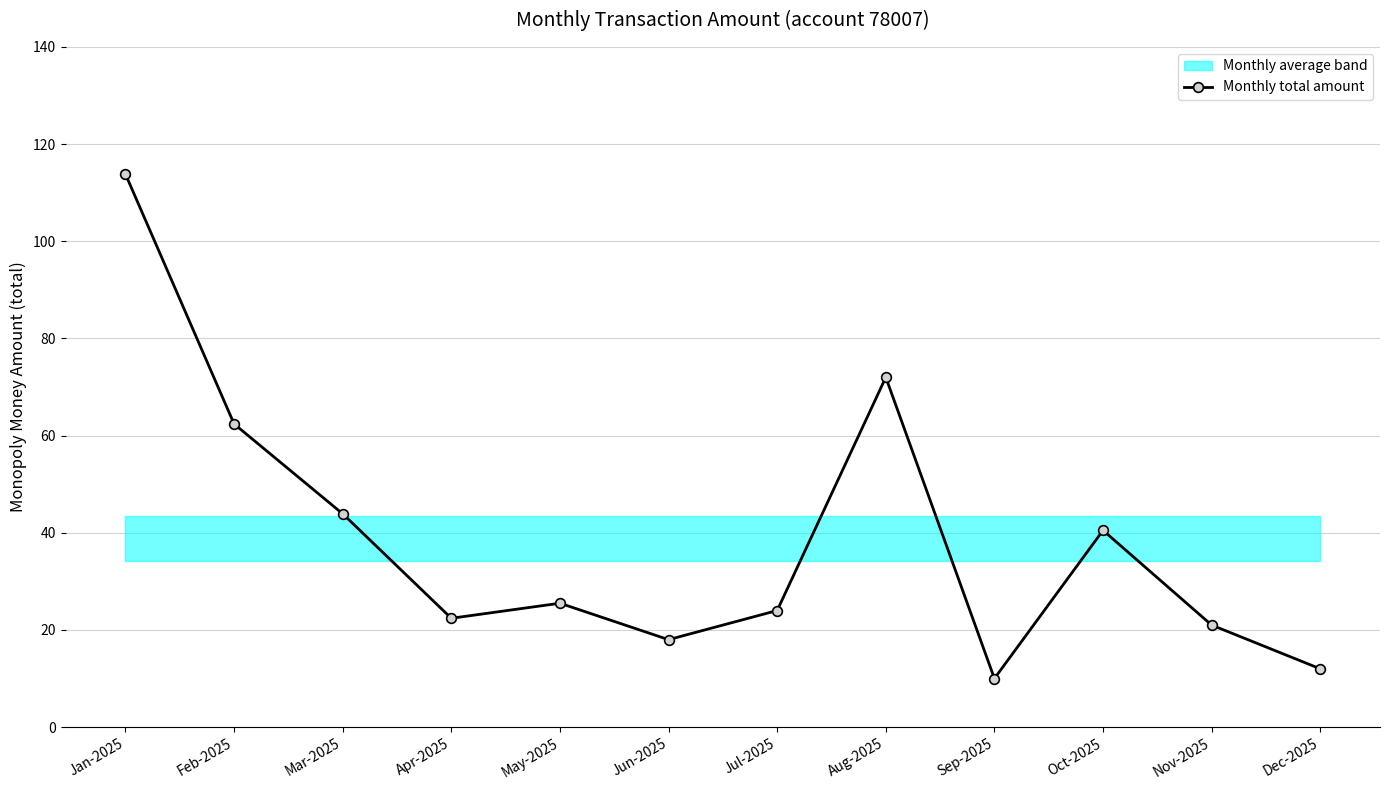

Reading left to right, transcribe all the data shown in this chart.

113.8	62.4	43.9	22.4	25.5	18.0	24.0	72.0	10.0	40.5	21.0	12.0